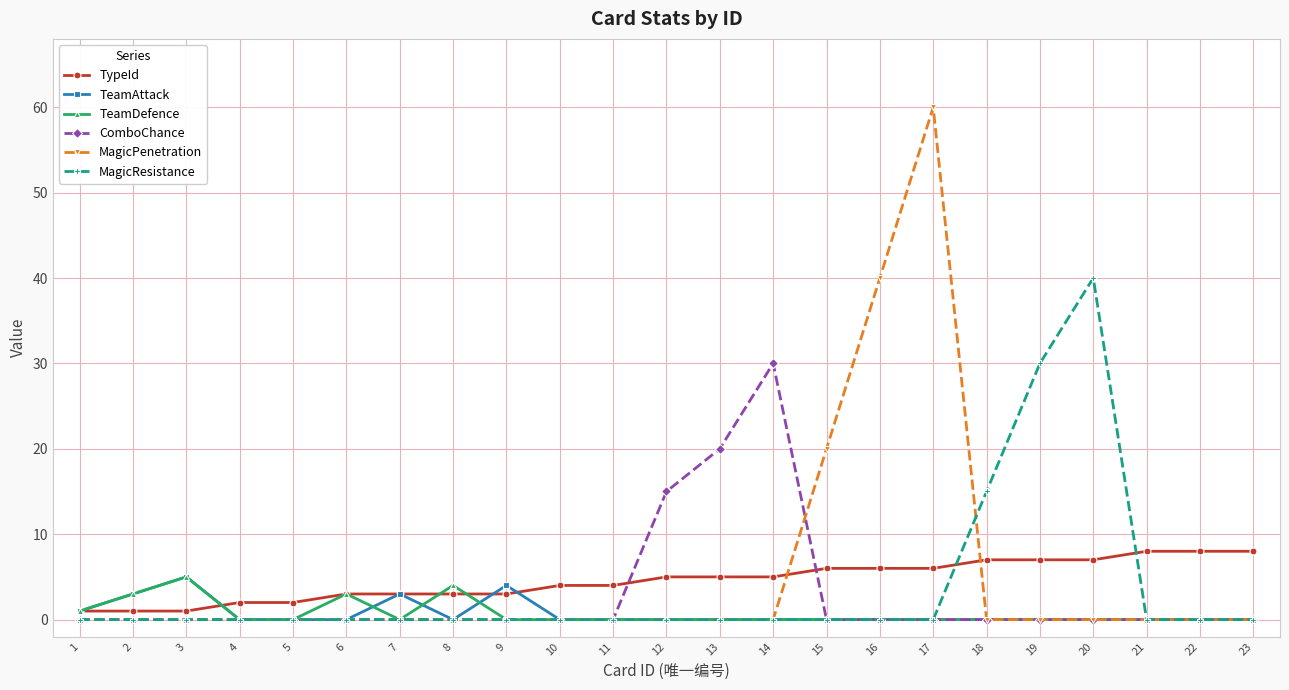

Which series has the widest spread of values?

MagicPenetration